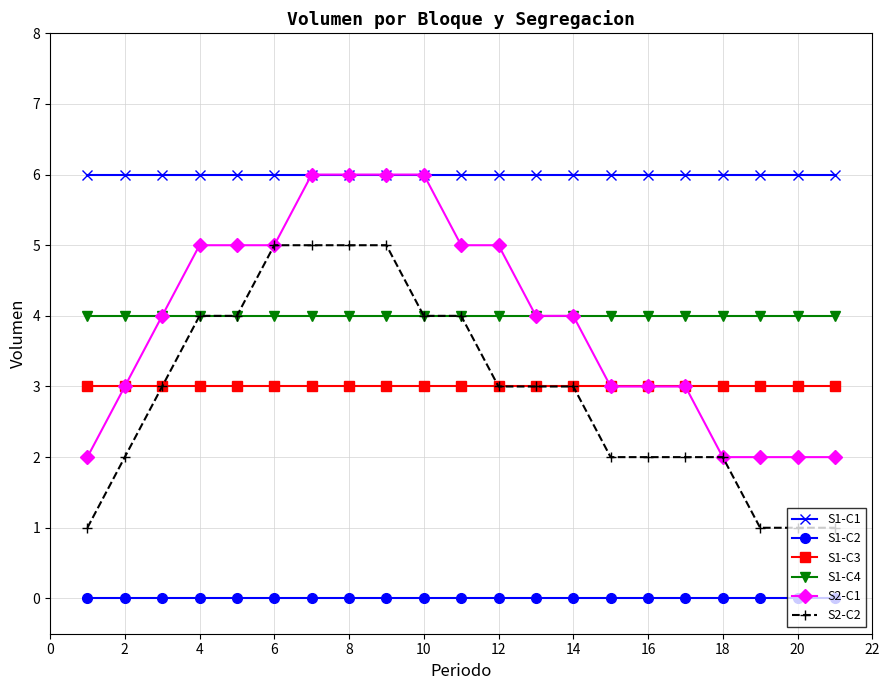

Which series has the largest total across all categories?

S1-C1